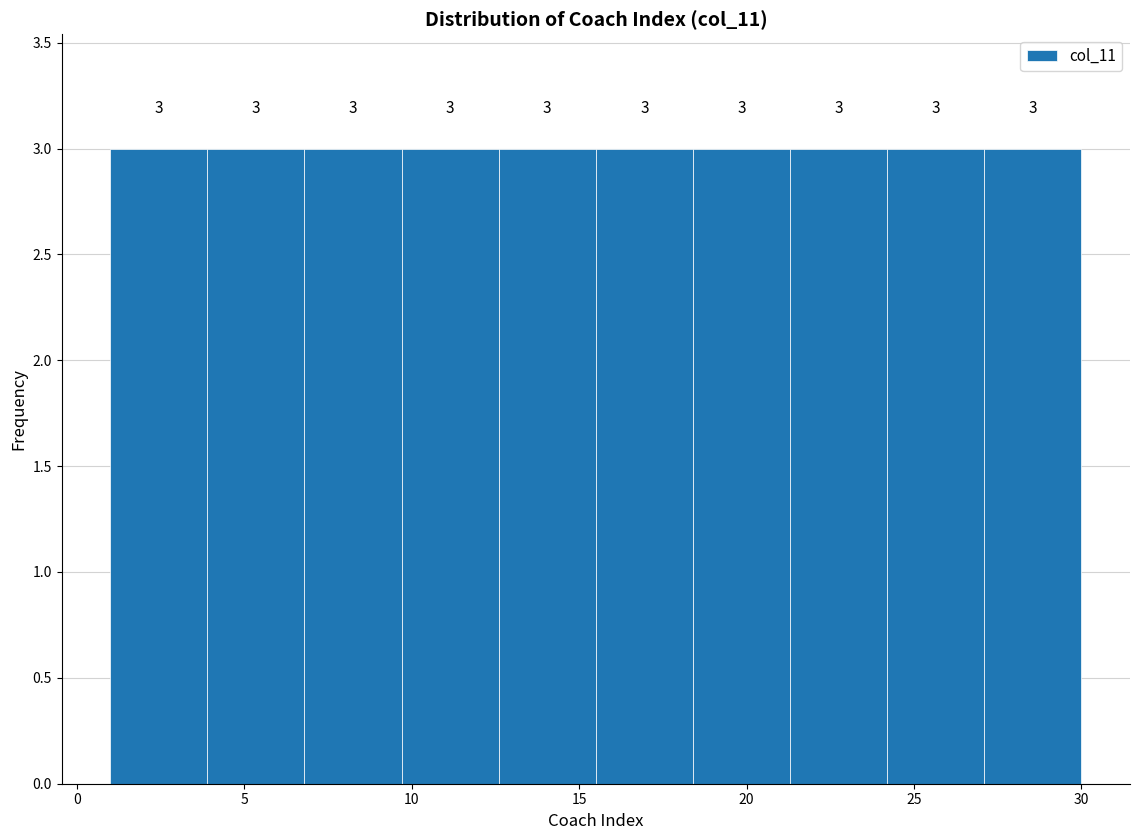

Reading left to right, list every bar in this chart as the range it spans on the x-axis followed by its height. The bar edges are not printed on the chart, so give them approximately, as read against the axis.

1.0 to 3.9: 3
3.9 to 6.8: 3
6.8 to 9.7: 3
9.7 to 12.6: 3
12.6 to 15.5: 3
15.5 to 18.4: 3
18.4 to 21.3: 3
21.3 to 24.2: 3
24.2 to 27.1: 3
27.1 to 30.0: 3